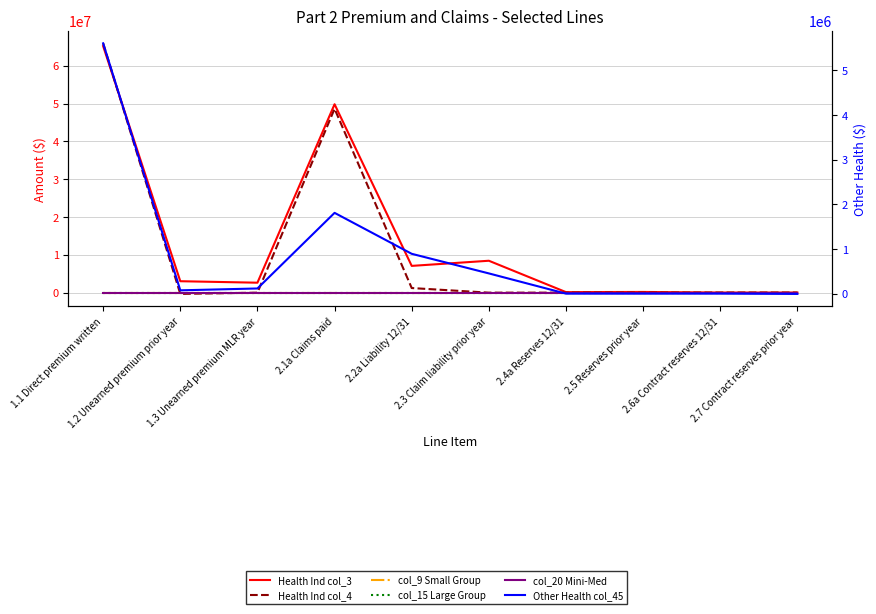

True or false: Health Ind col_3 and col_9 Small Group intersect in this chart.

False